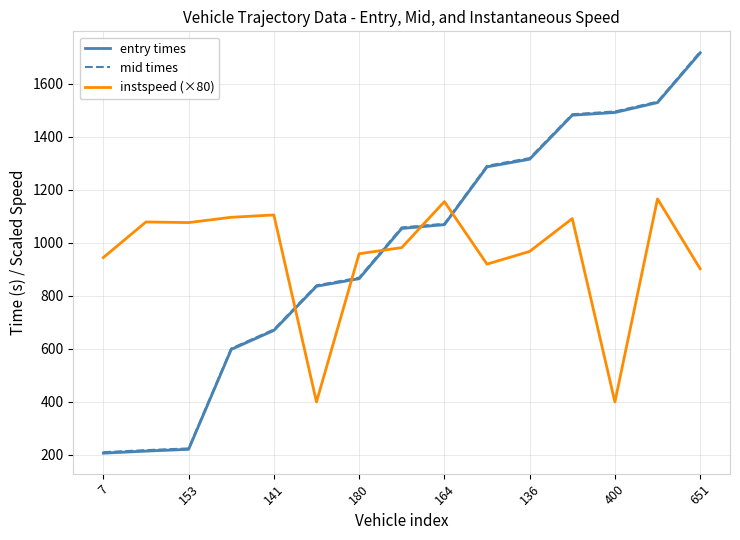

Where is instspeed (×80) nearest to the value 783?

651